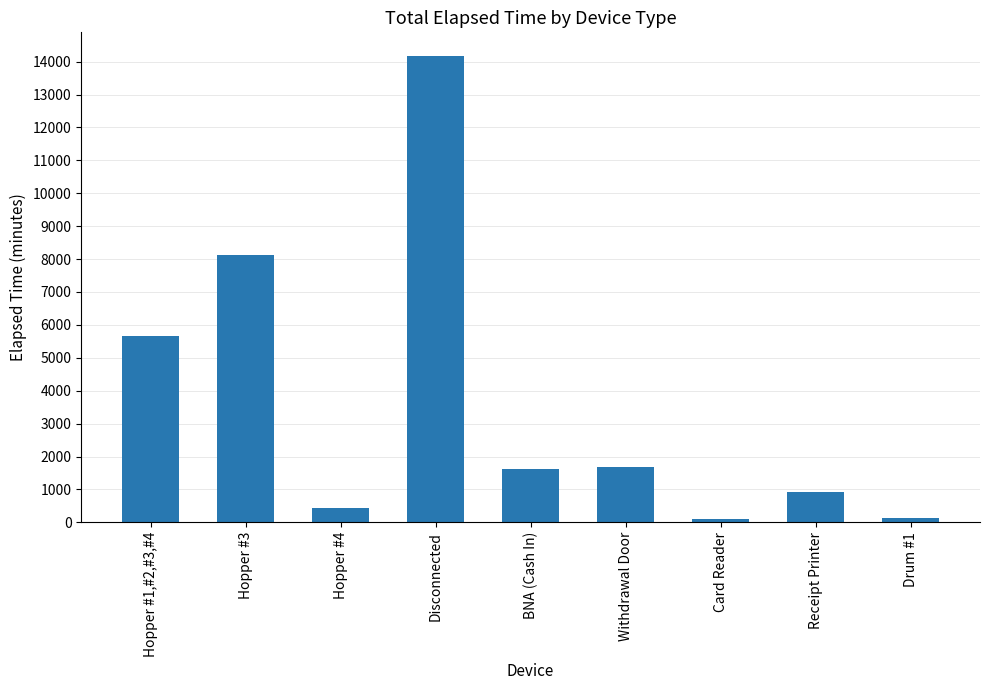

What is the ratio of the value at Hopper #1,#2,#3,#4 to the value at Card Reader?

62.8